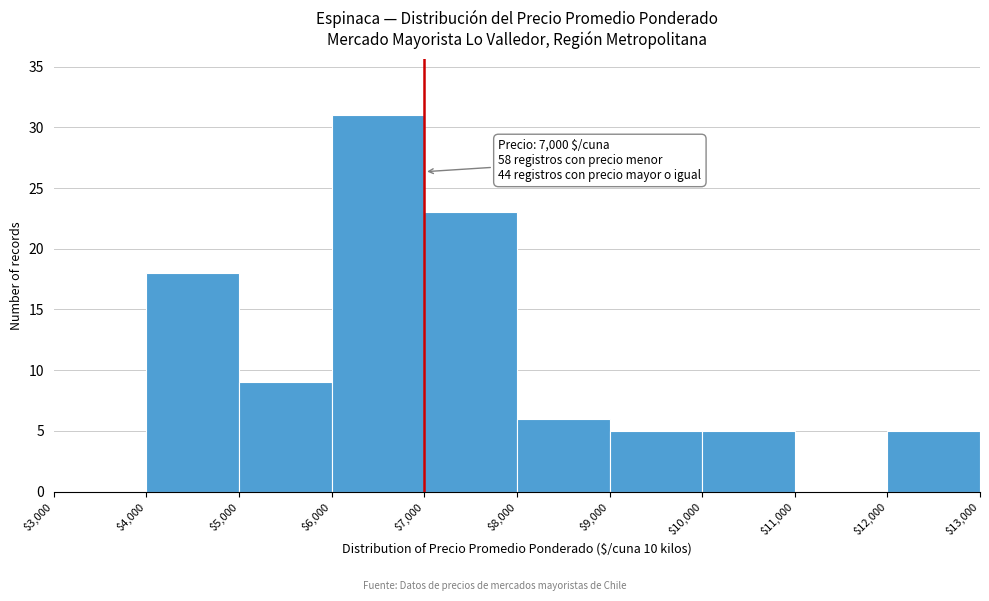

Which range on the x-axis has the tallest bar?

$6,000 to $7,000